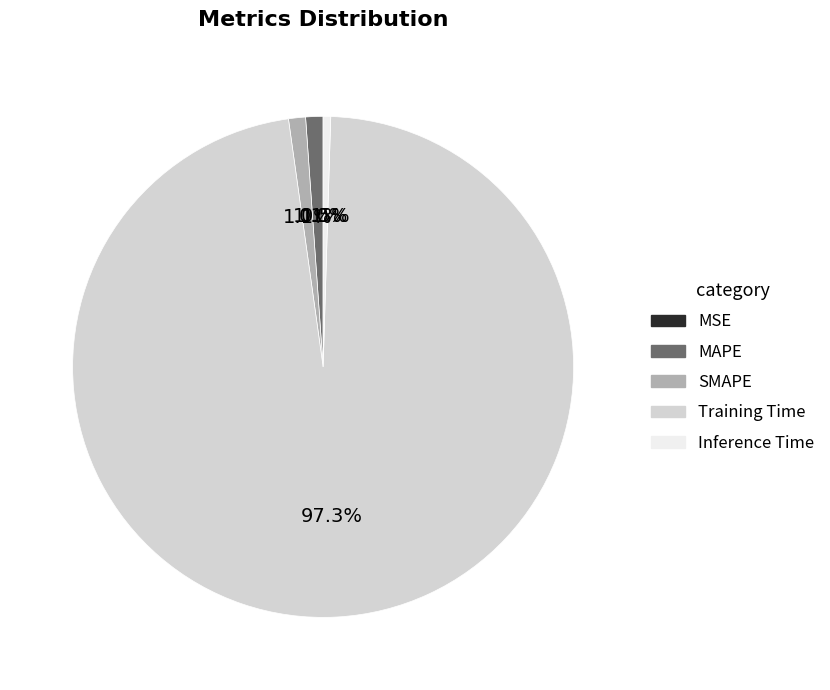

Is there a majority slice in this chart?

Yes